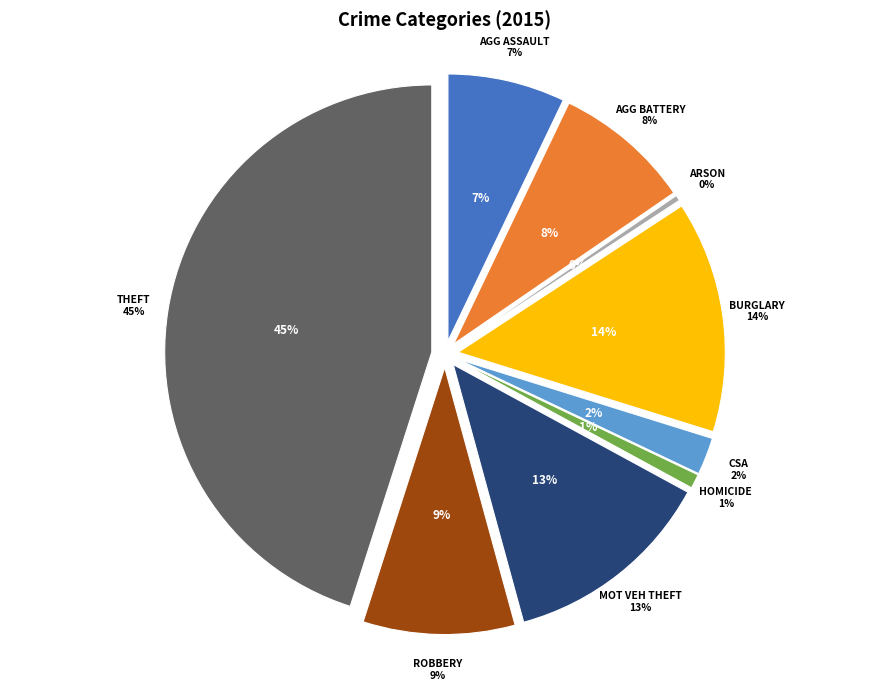

Rank the categories by value from highest to lowest.

Theft, Burglary, Motor Vehicle Theft, Robbery, Aggravated Battery, Aggravated Assault, Criminal Sexual Assault, Homicide, Arson